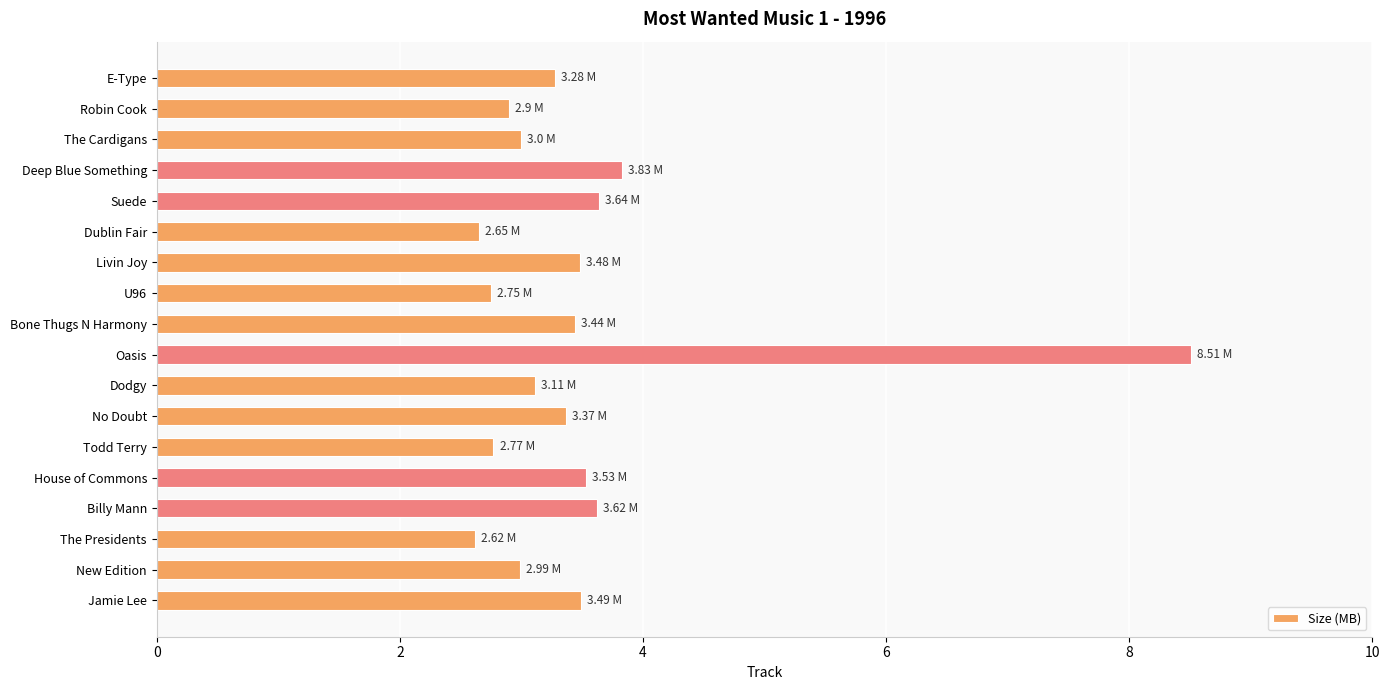

How many series are shown in this chart?

1